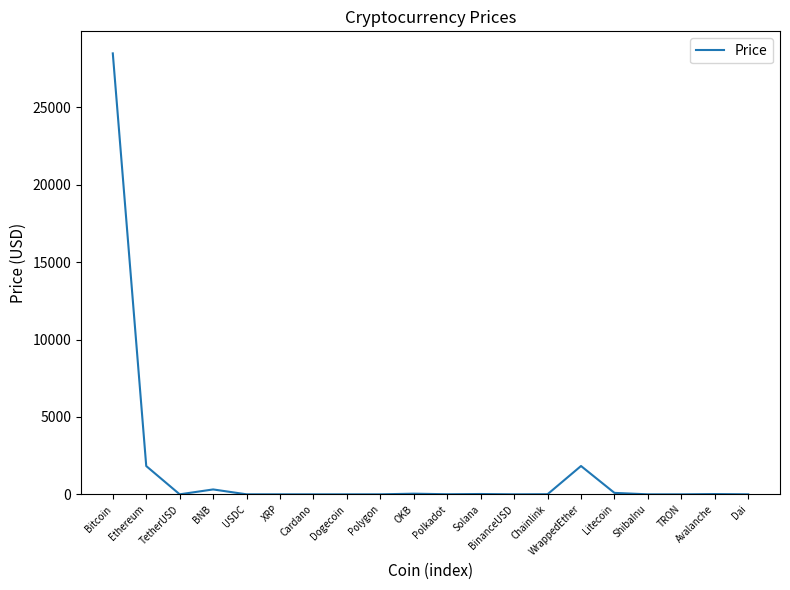

What is the approximate value at Dogecoin?

0.1